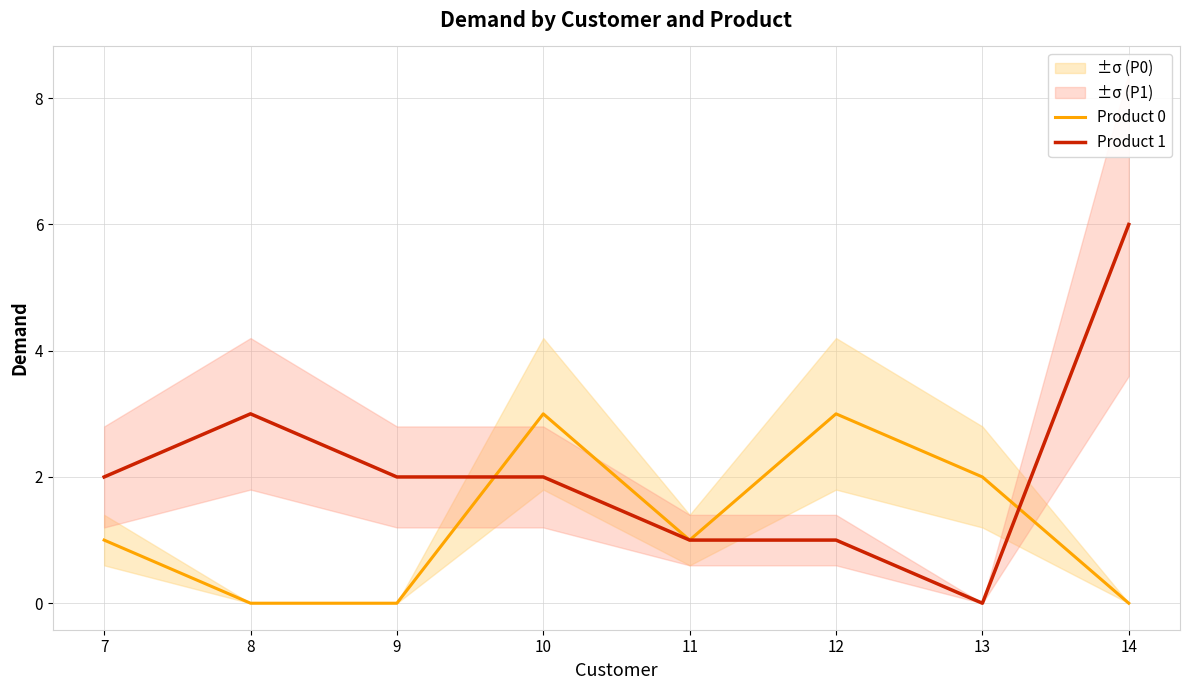

How many positive values does the Product 1 series have?

7